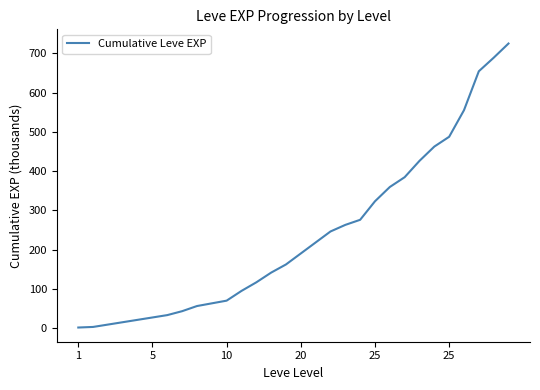

What is the maximum value shown in the chart?

725.2